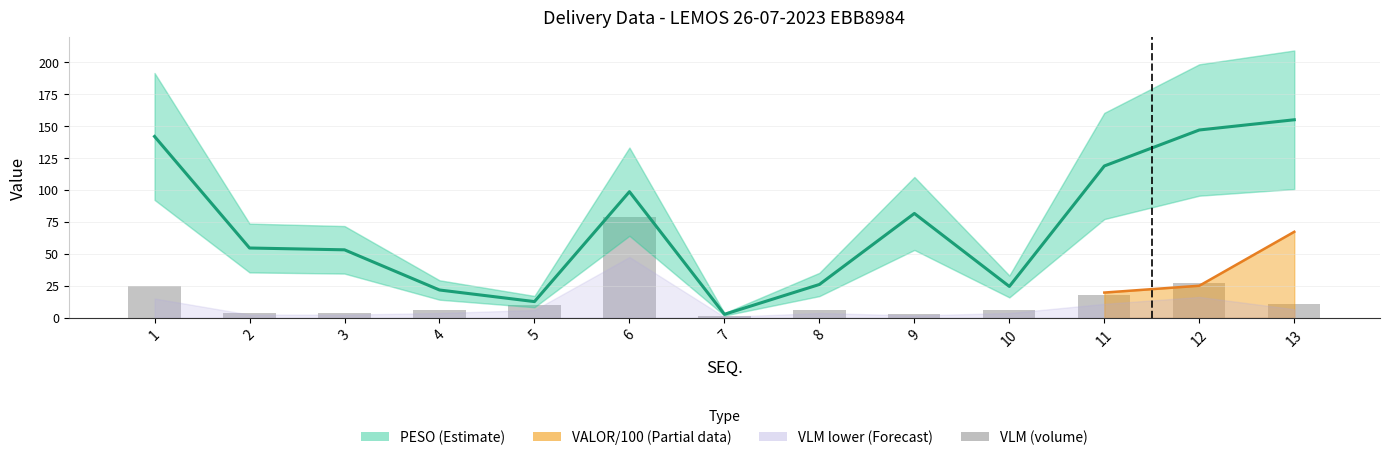

What is the value of the PESO (kg) bar at the 4th from the left?

21.6